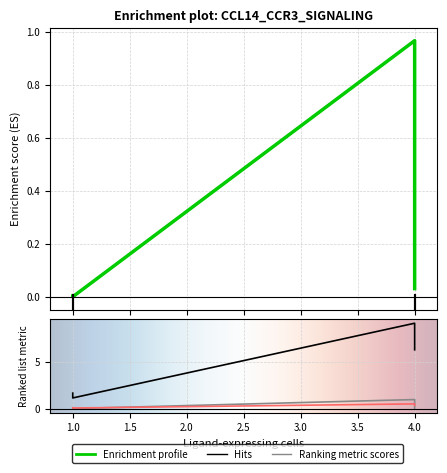

The value of Edge total expression weight at 4.0 is 16.2. True or false?

False